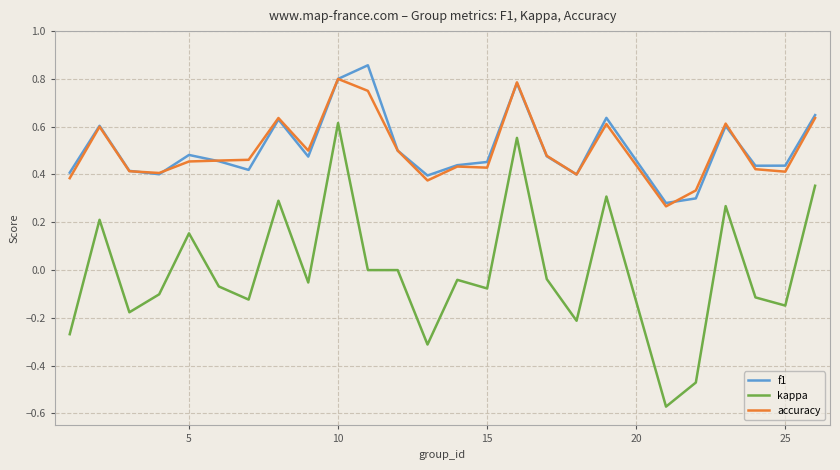

Which series has the largest range (max minus min)?

kappa